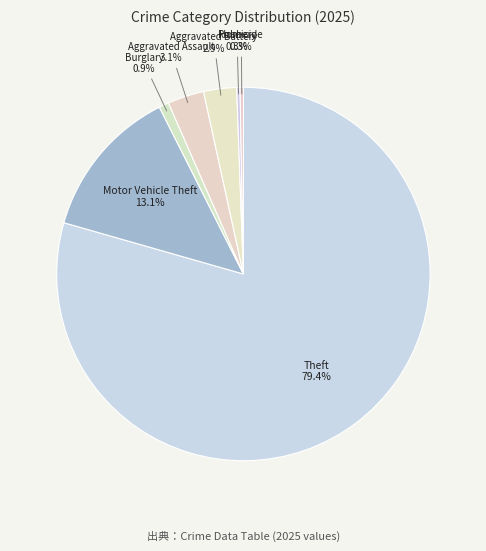

Count the number of slices in the pie.

7